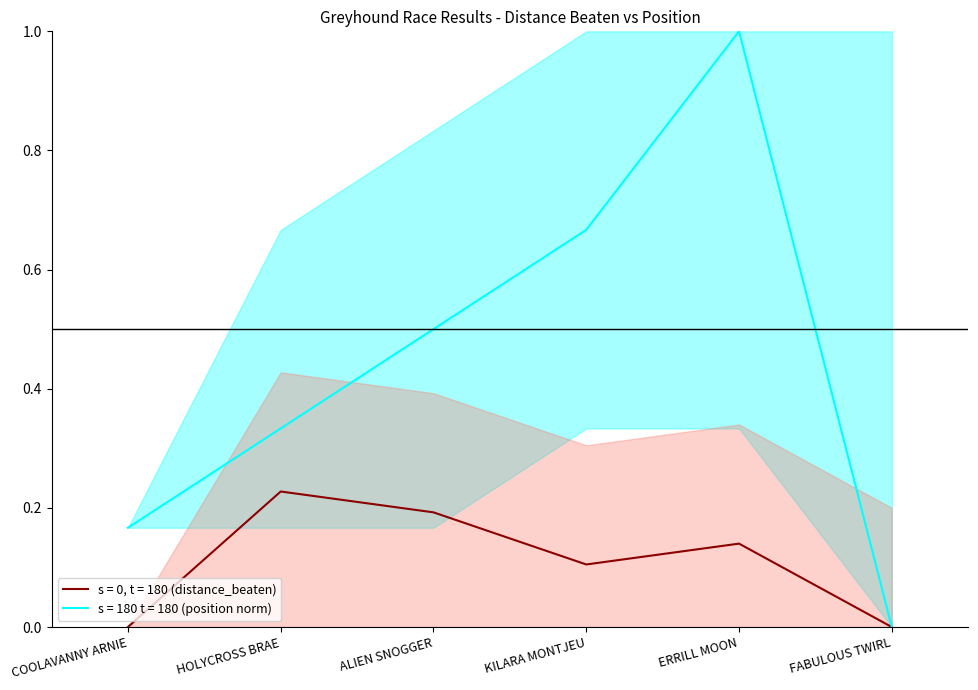

True or false: distance_beaten and position cross at least once.

False